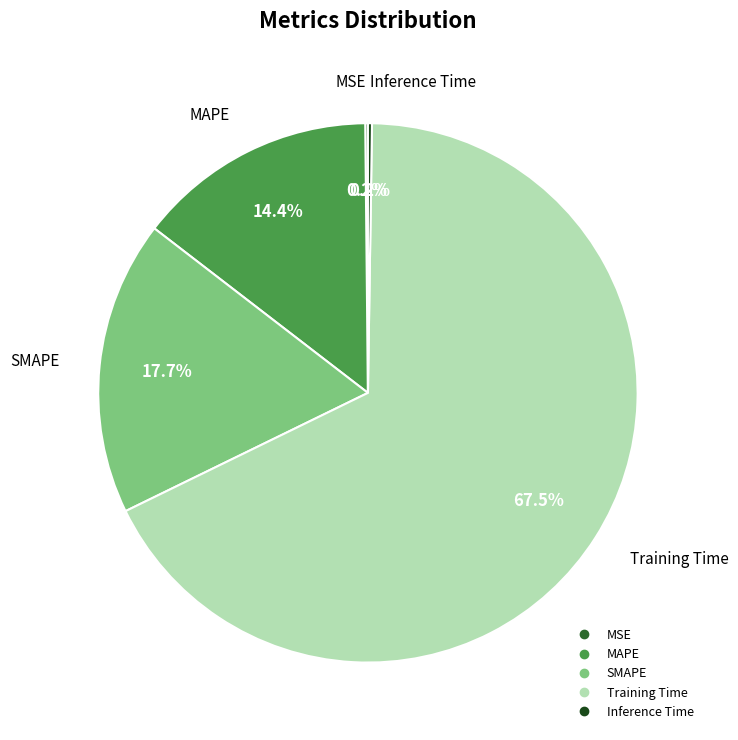

To the nearest percent, what is the combined percentage of MAPE and SMAPE?

32%